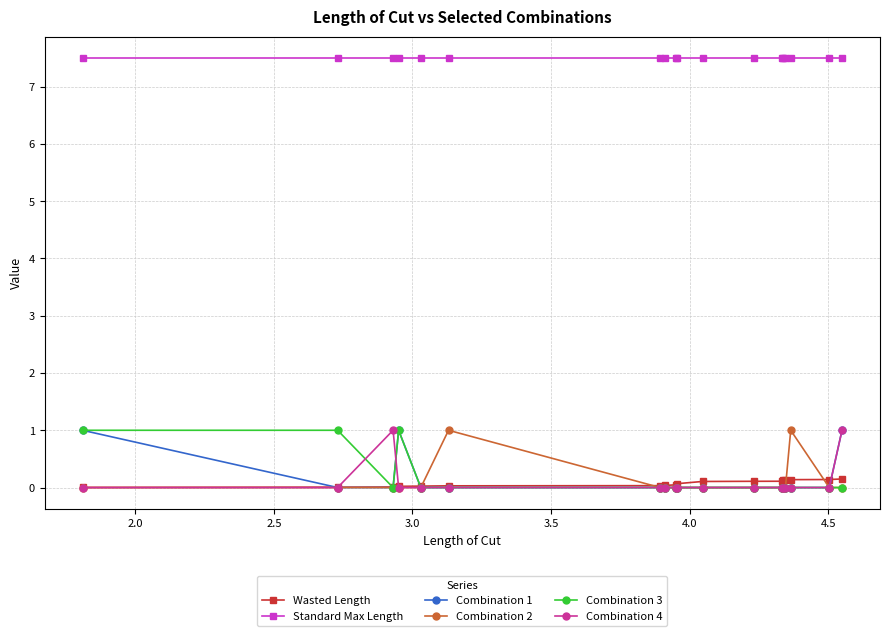

What is the difference between the maximum and second lowest values in the Combination 3 series?

1.0